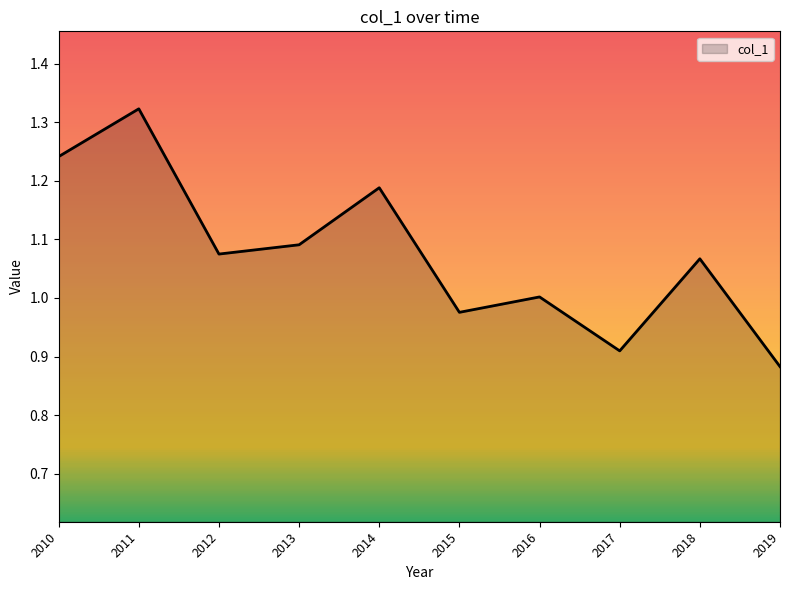

Between 2017 and 2013, which is larger?

2013